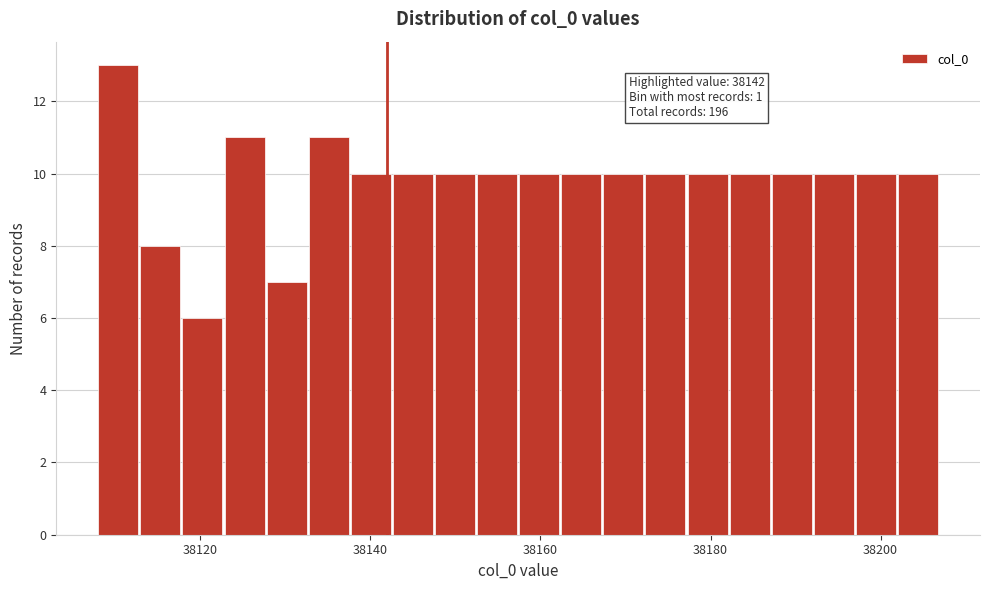

Read against the x-axis, roughly where is the centre of the tallest bar?

38110